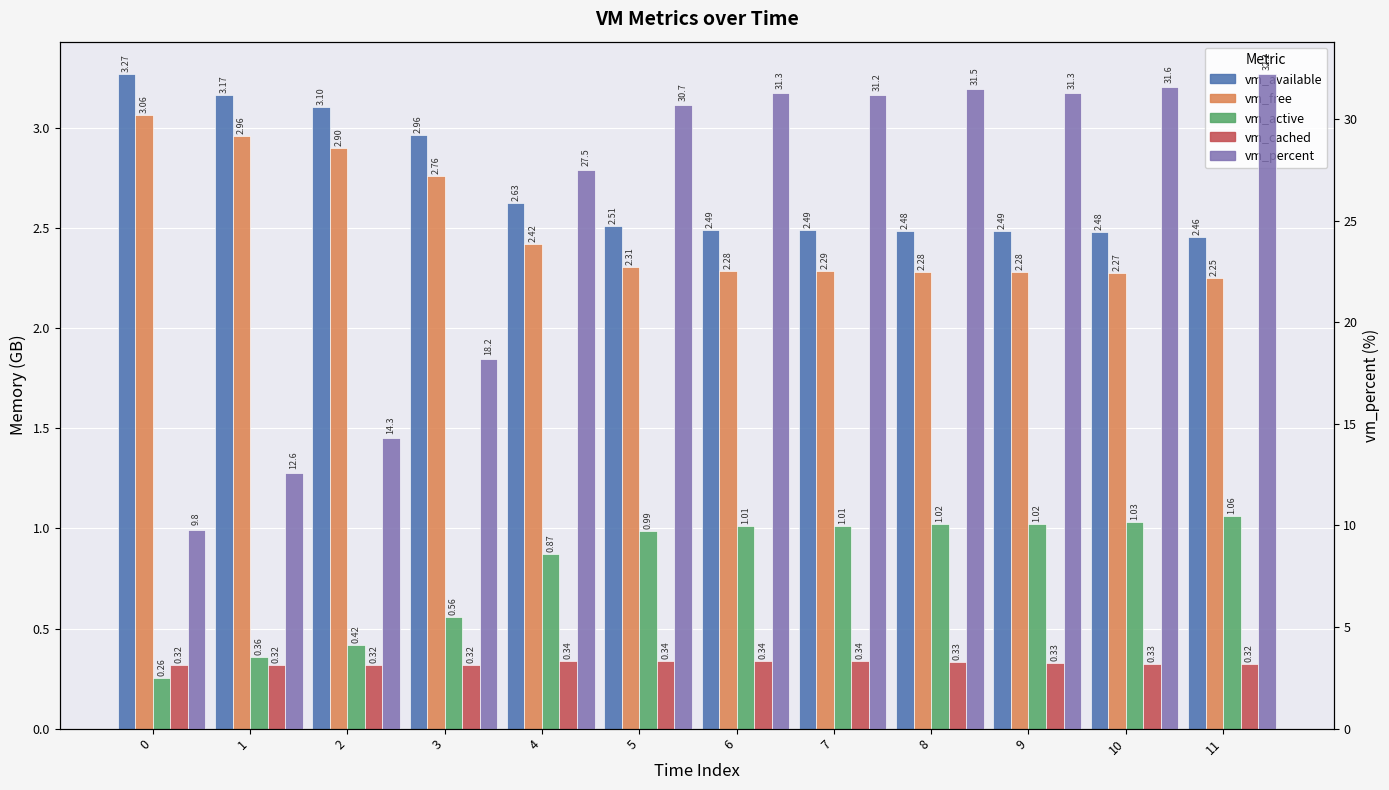

The value of vm_active at 9 is 1.0. True or false?

True